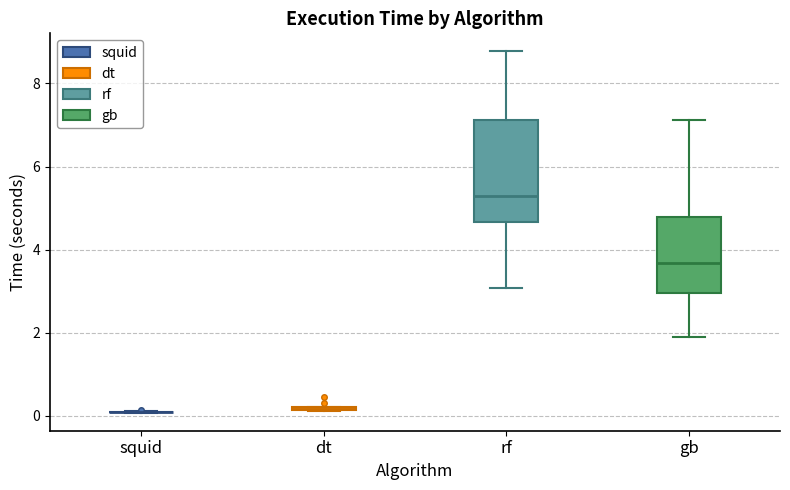

Comparing the boxes themselves (not the whiskers), which one is the tallest?

rf